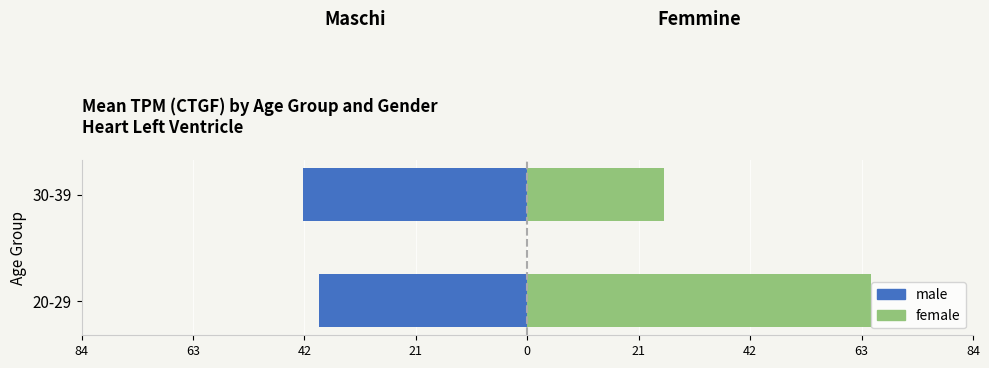

What are all the series names shown in the legend?

male, female